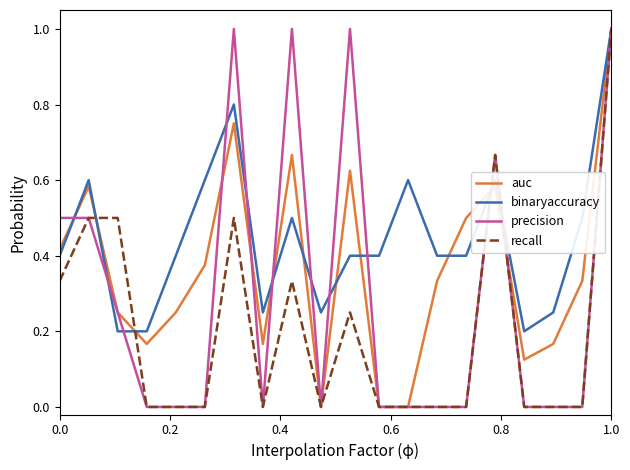

At how many categories does at least one series exceed 0?

20